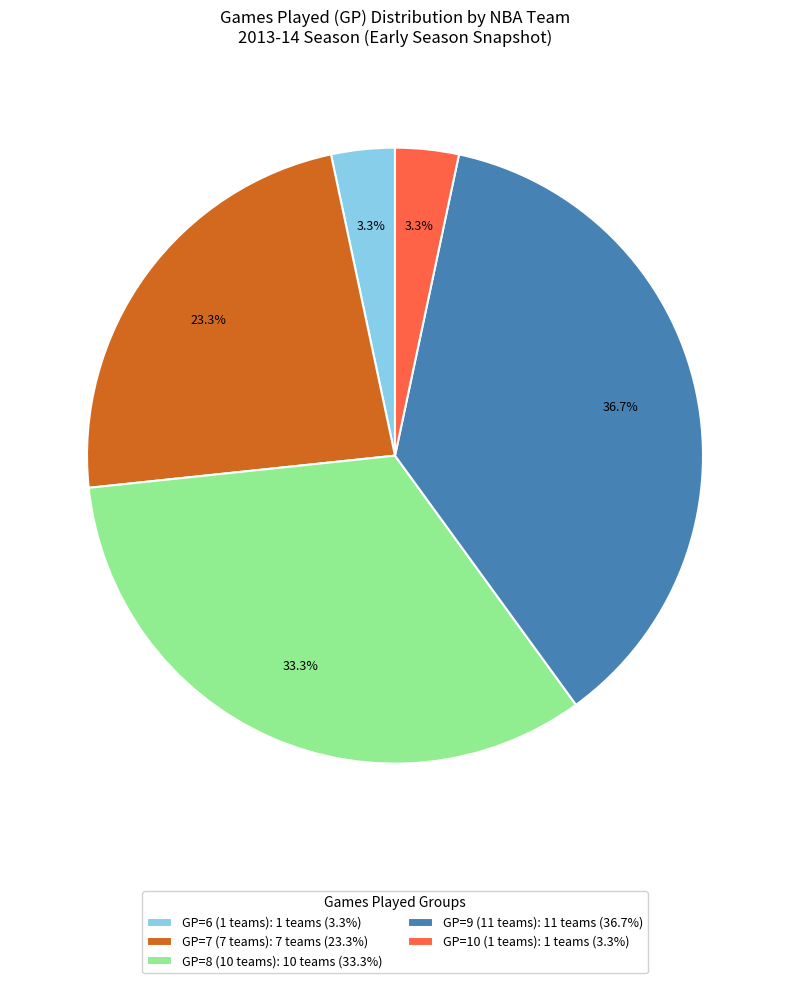

To the nearest percent, what is the average slice percentage?

20%